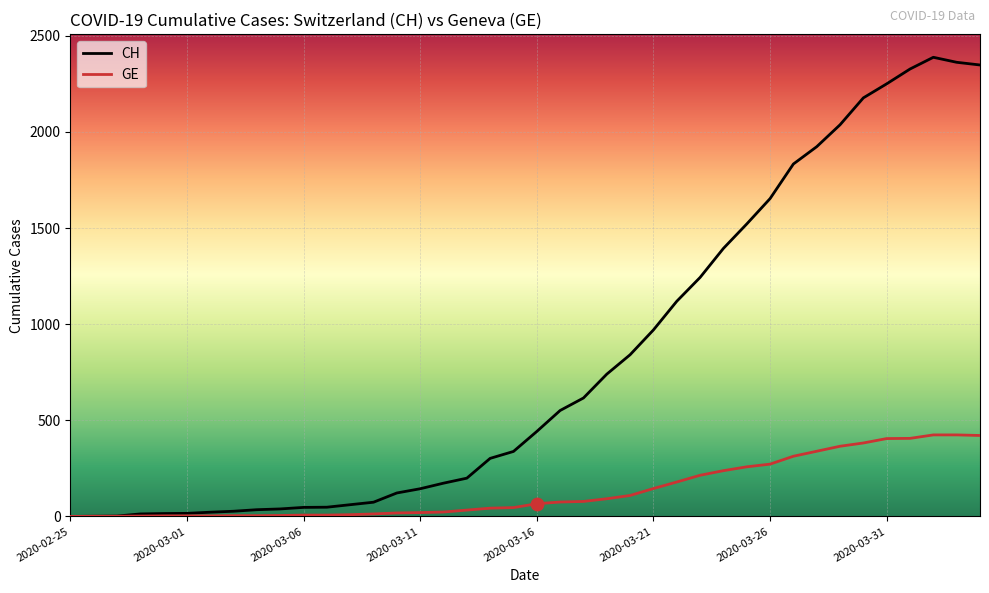

What are all the series names shown in the legend?

CH, GE